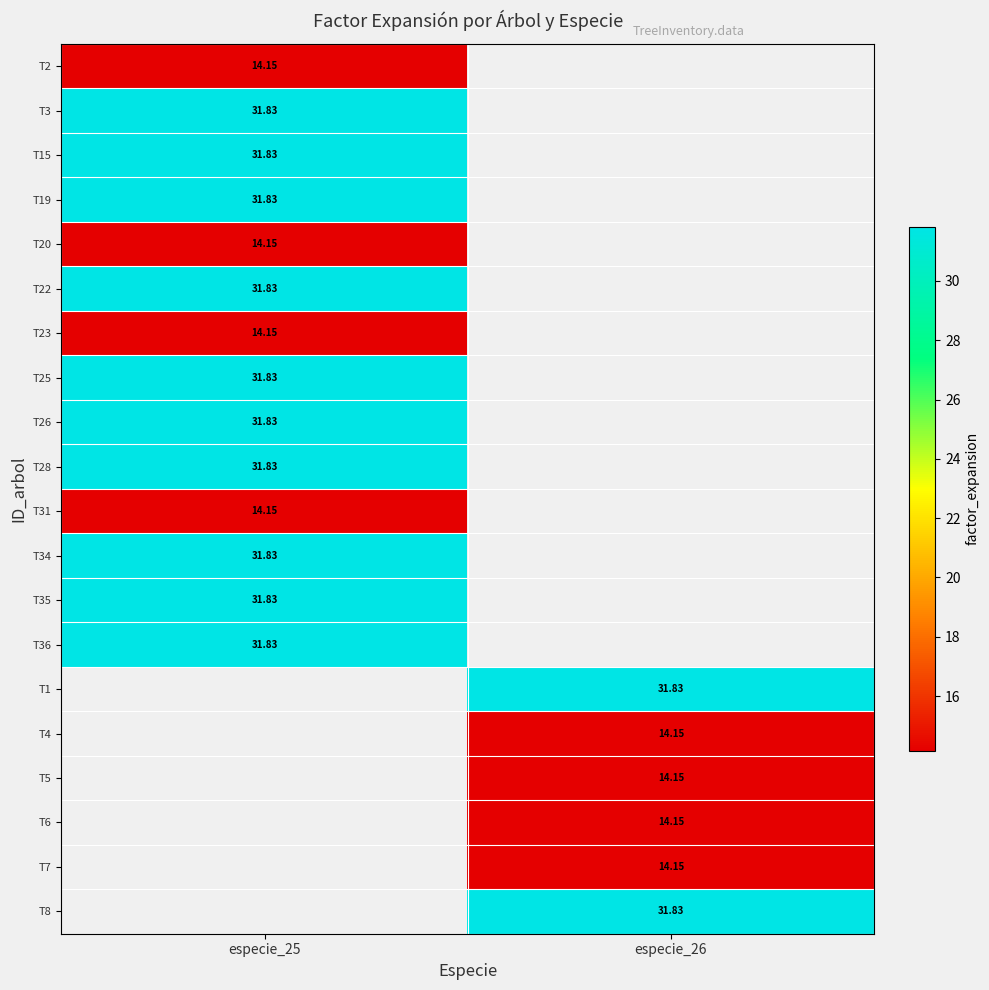

How many distinct data groups are displayed?

20